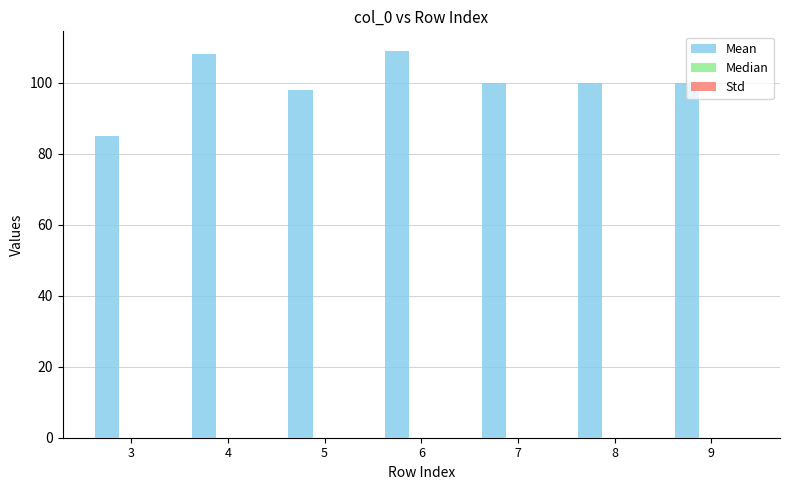

The value at 3 is 151. True or false?

False